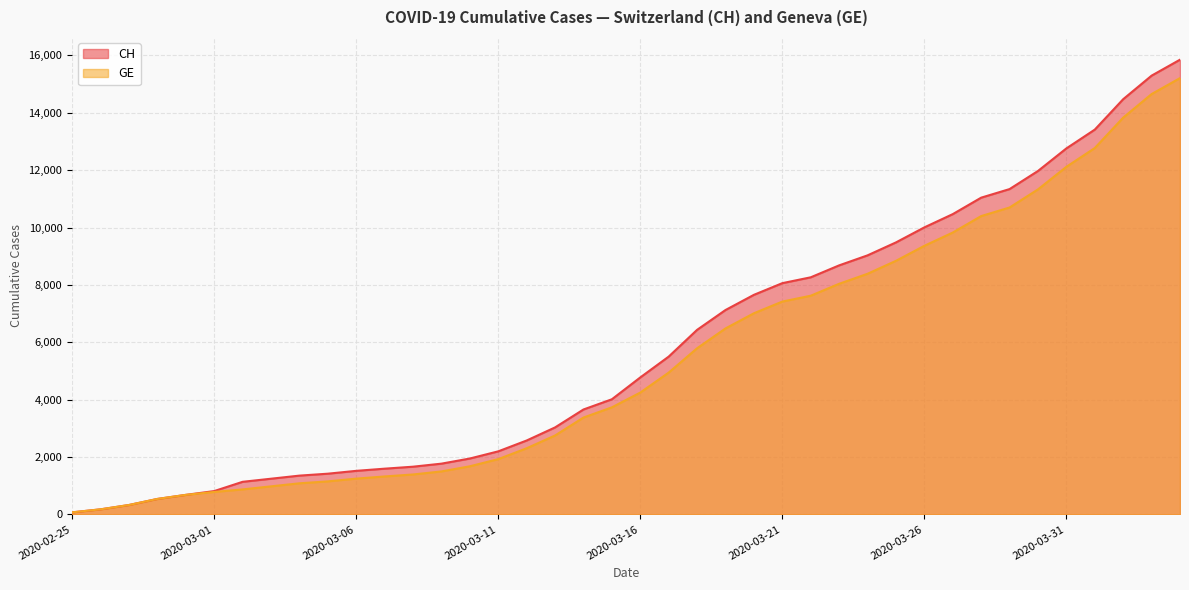

What is the sum of all GE values?

216891